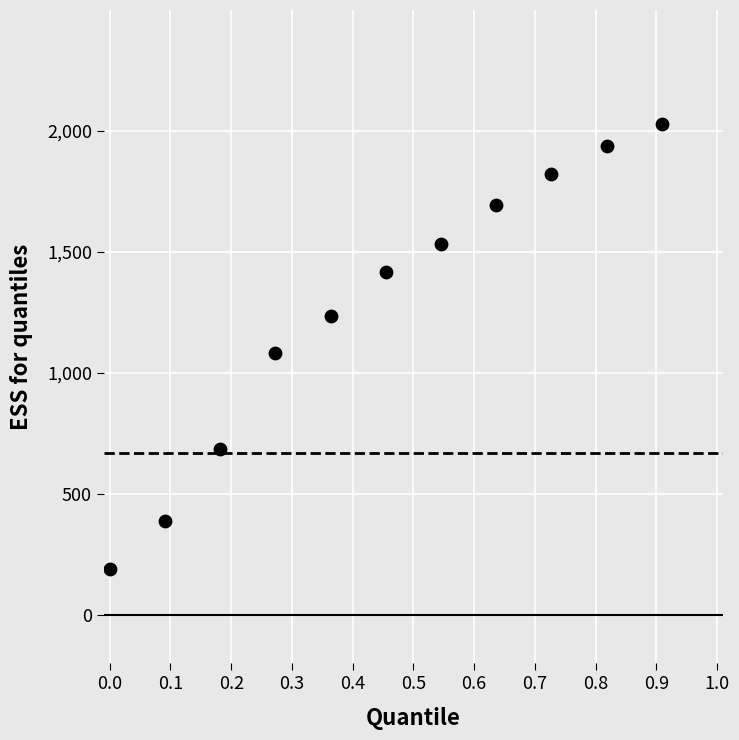

What is the range of X values (max minus min)?

0.9